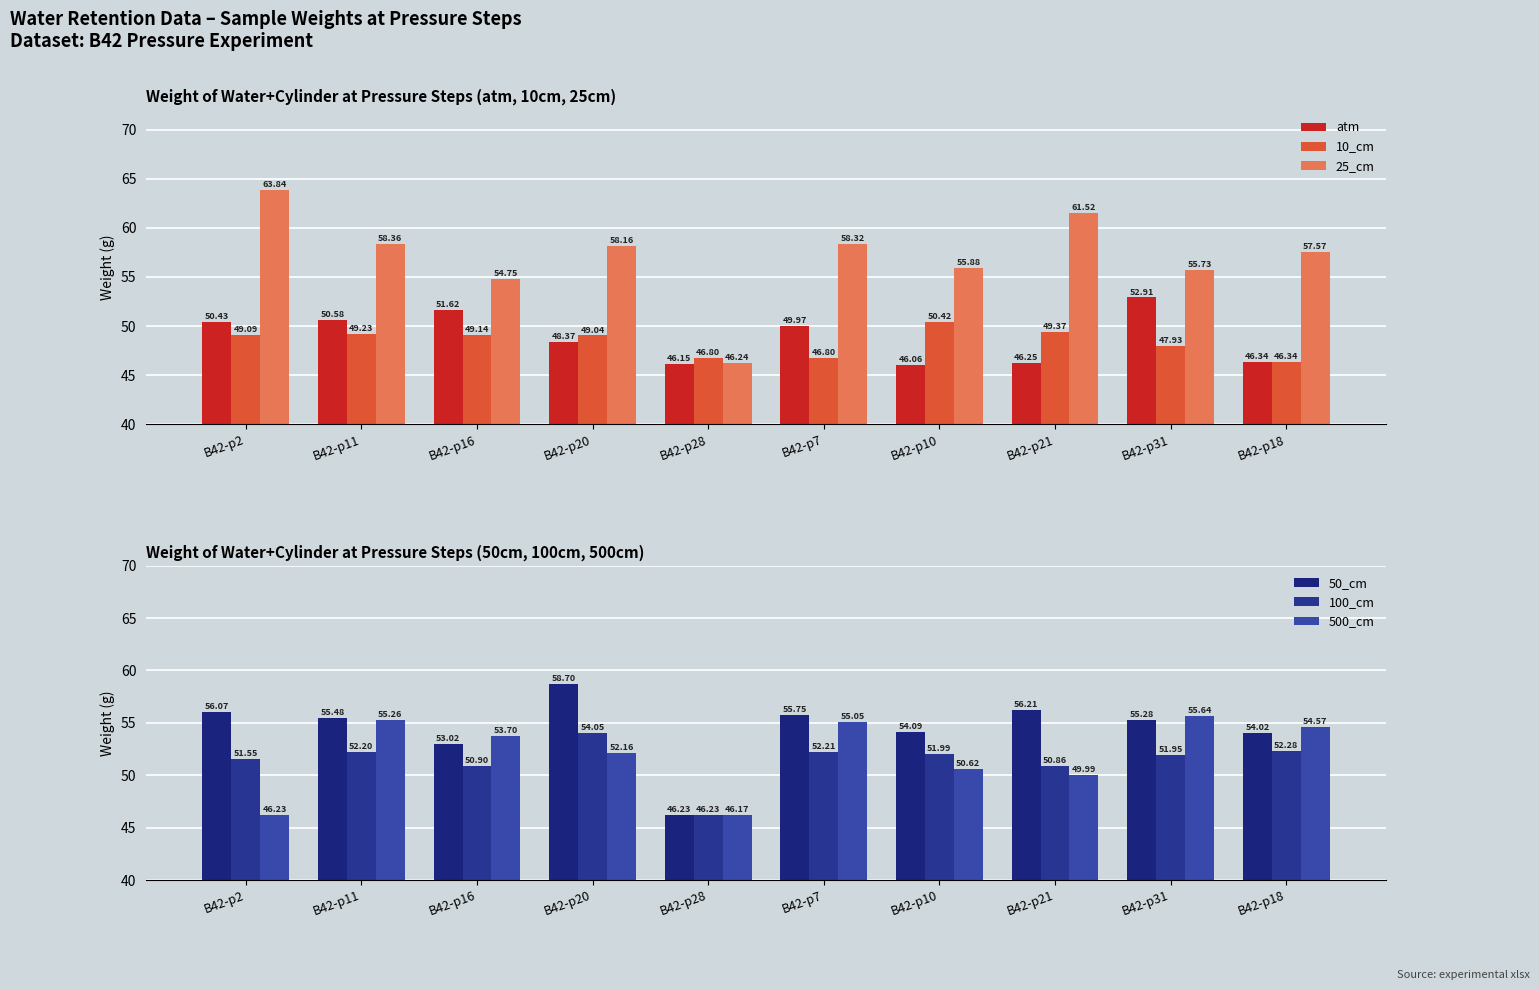

Where does the atm series first go above 49?

B42-p2